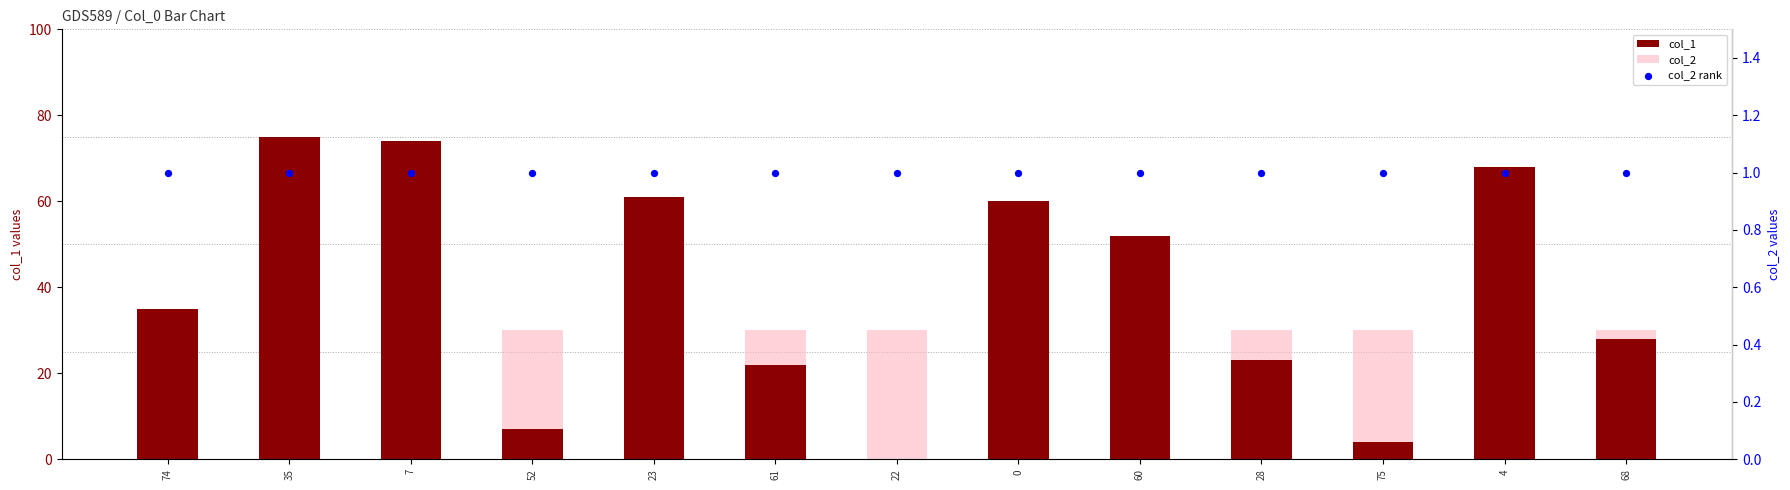

Is the value of col_2 at 61 greater than the value of col_1 at 28?

Yes